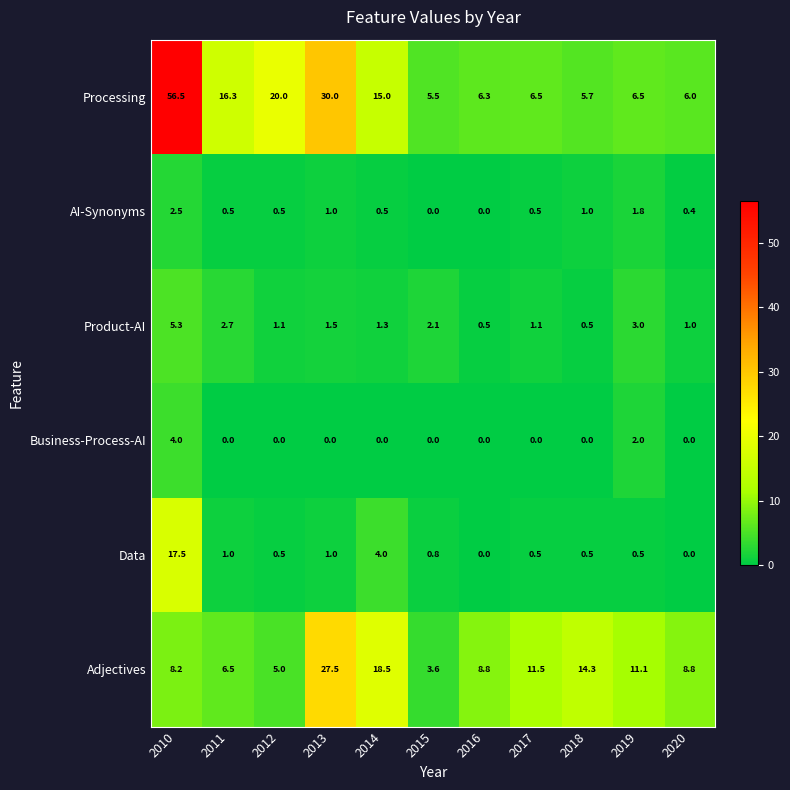

How many distinct data groups are displayed?

6